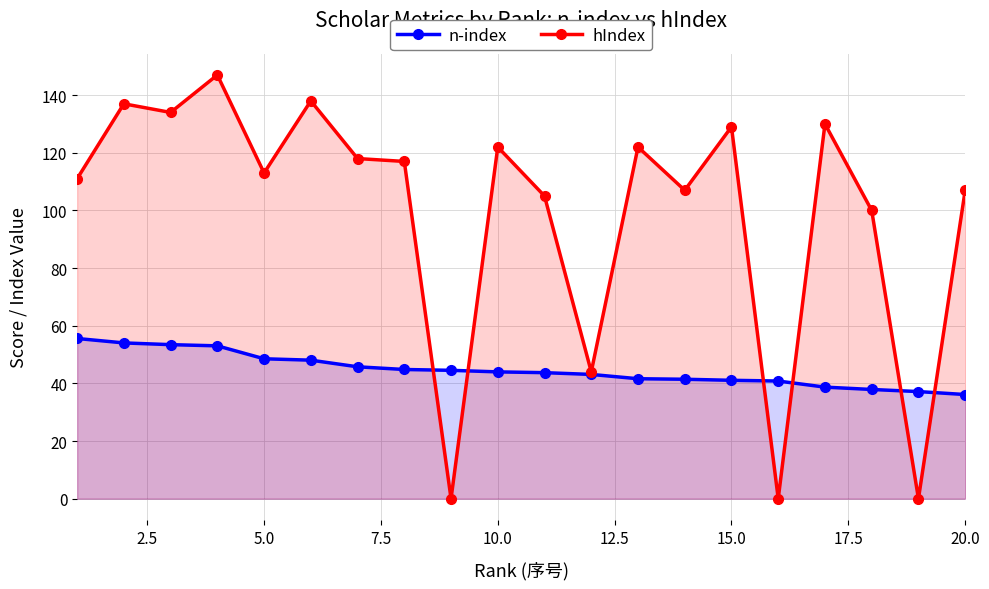

What is the average value of the n-index series?

44.7